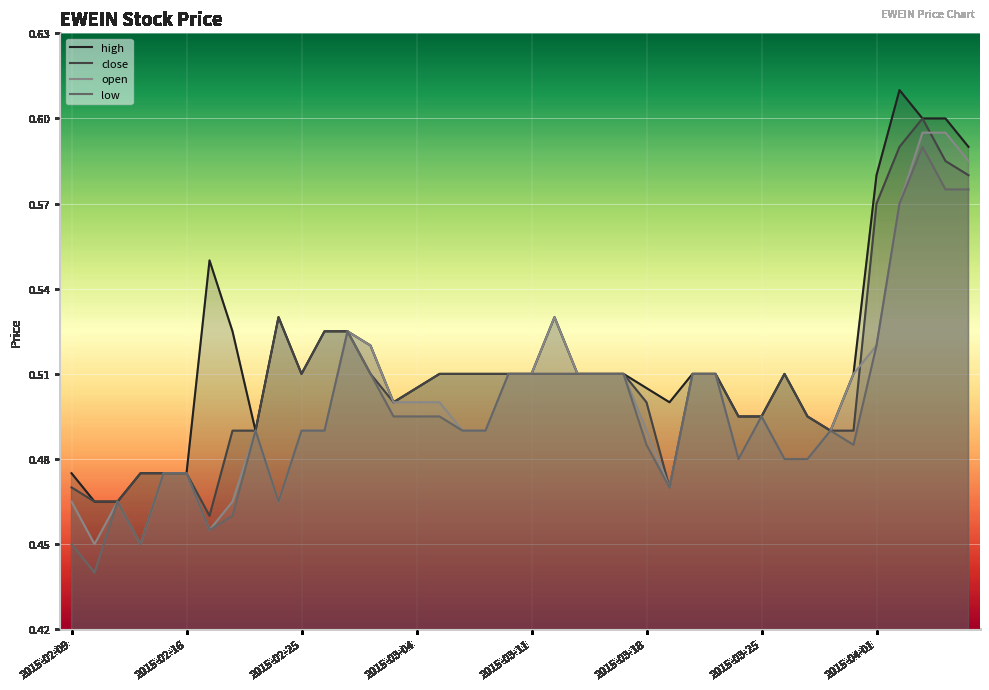

True or false: open and high intersect in this chart.

False